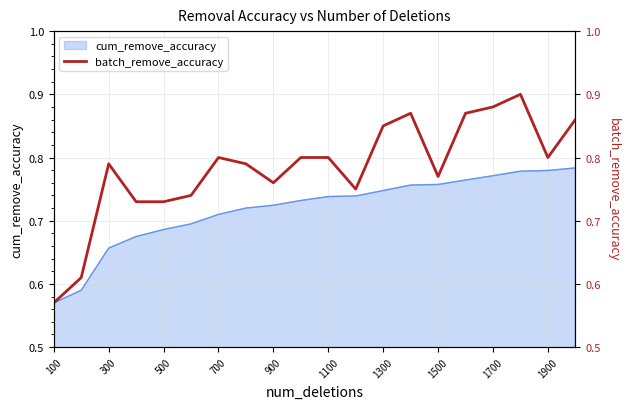

How many values are between 0 and 1?

20